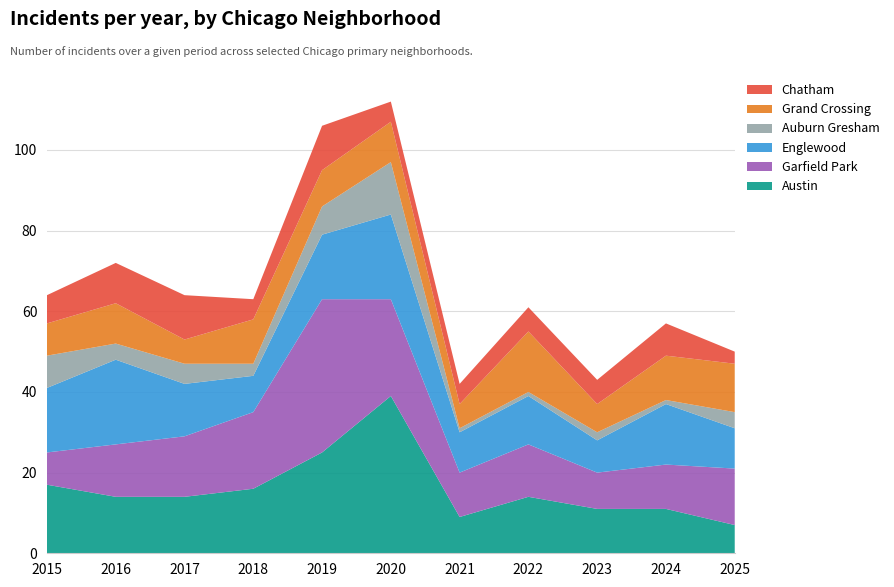

Reading right to left, extract all data points from this chart.

Austin: 7	11	11	14	9	39	25	16	14	14	17
Garfield Park: 14	11	9	13	11	24	38	19	15	13	8
Englewood: 10	15	8	12	10	21	16	9	13	21	16
Auburn Gresham: 4	1	2	1	1	13	7	3	5	4	8
Grand Crossing: 12	11	7	15	6	10	9	11	6	10	8
Chatham: 3	8	6	6	5	5	11	5	11	10	7